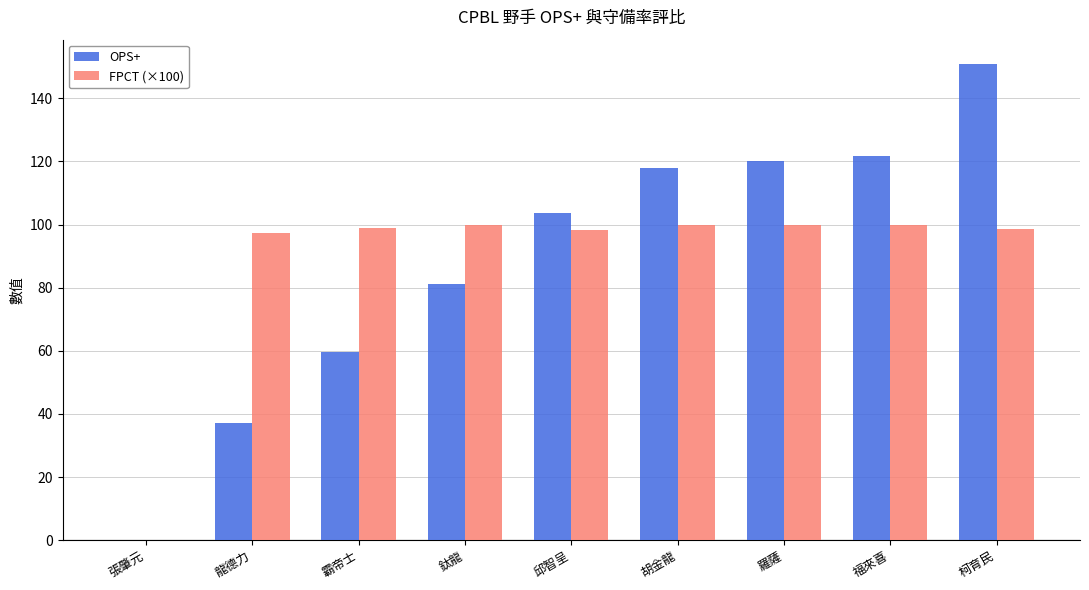

True or false: FPCT (×100) has a value of 53.5 at 龍德力.

False